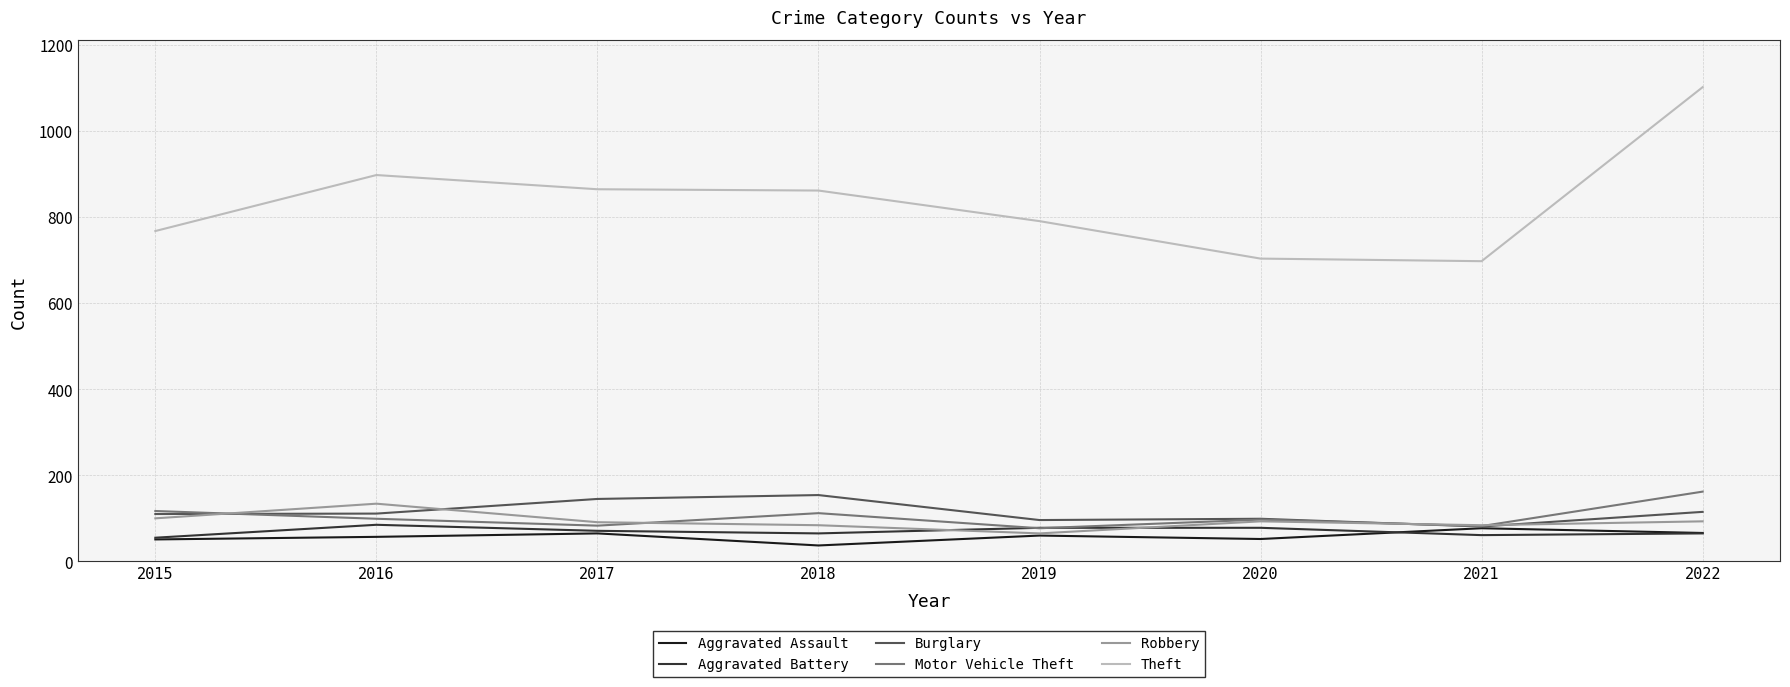

How many intersections are there between Aggravated Battery and Robbery?

2